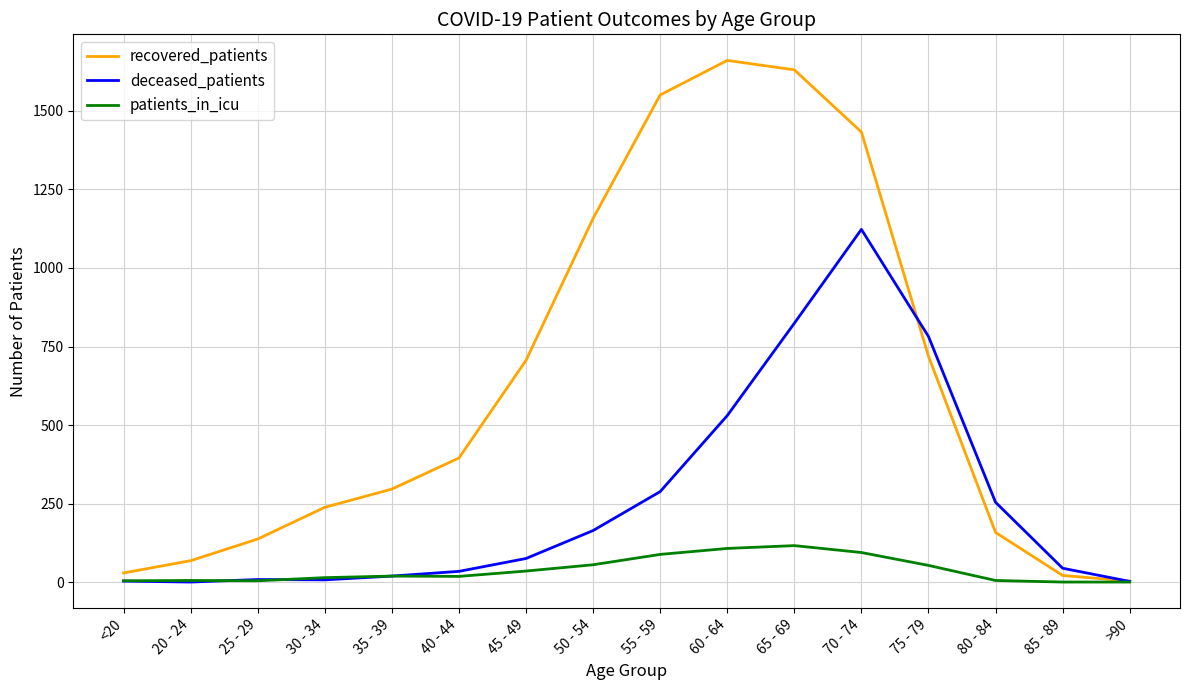

Rank the series by their average value, from lowest to highest.

patients_in_icu, deceased_patients, recovered_patients